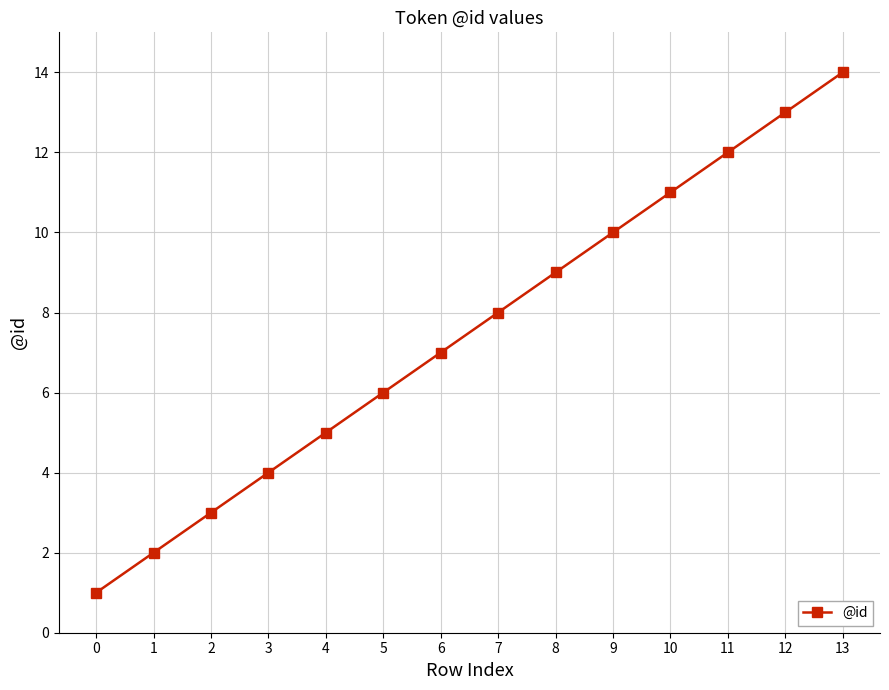

What is the difference between the second highest and second lowest values?

11